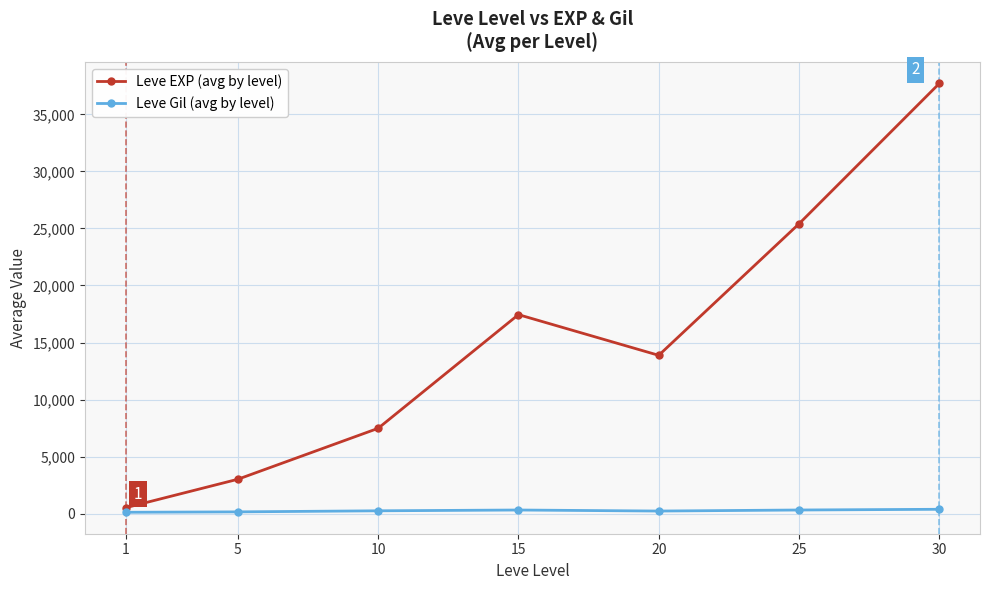

What is the difference between the Leve EXP (avg by level) values at 20 and 1?

13366.5